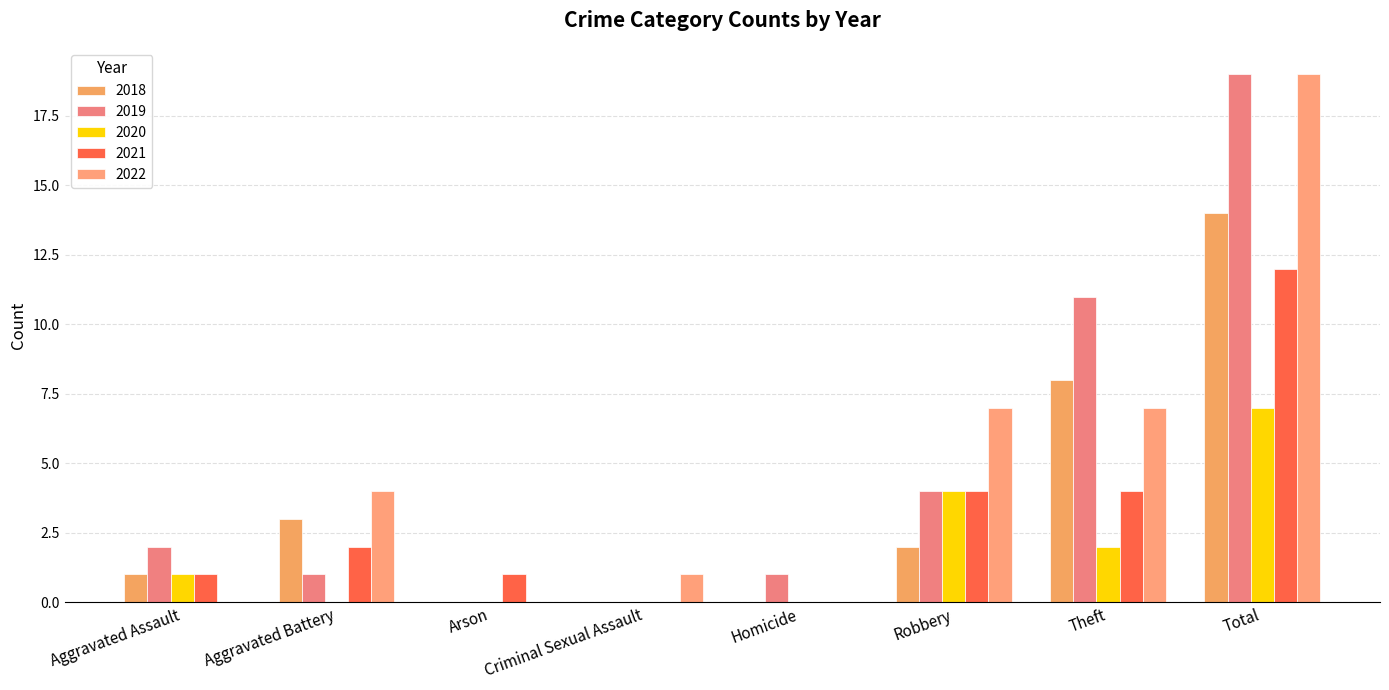

Count the number of categories in the chart.

8